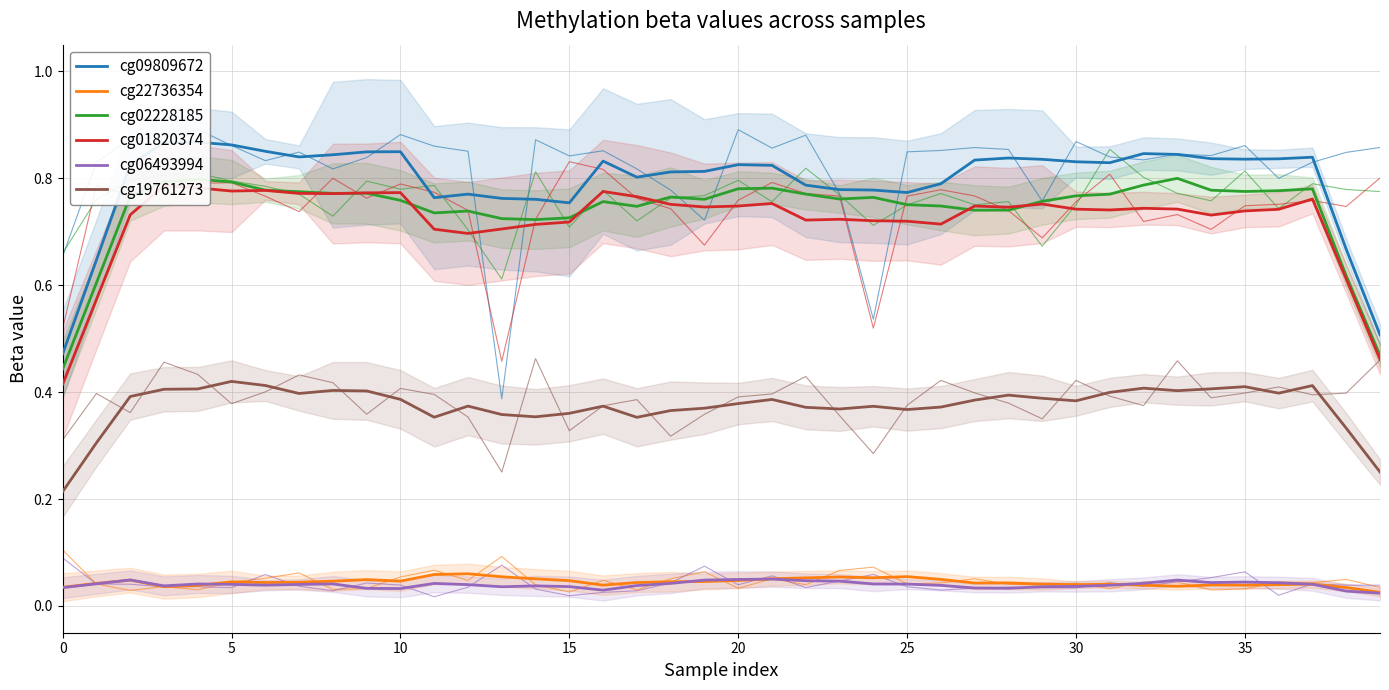

True or false: cg06493994 has a value of 0.1 at 21.

True